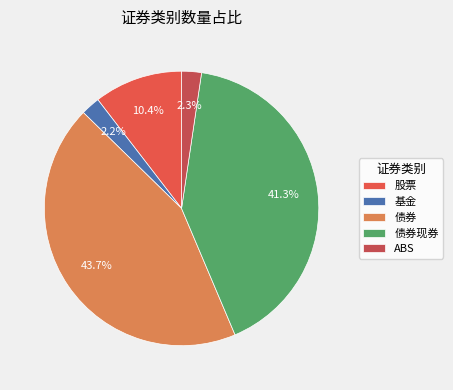

How many slices are in this pie chart?

5